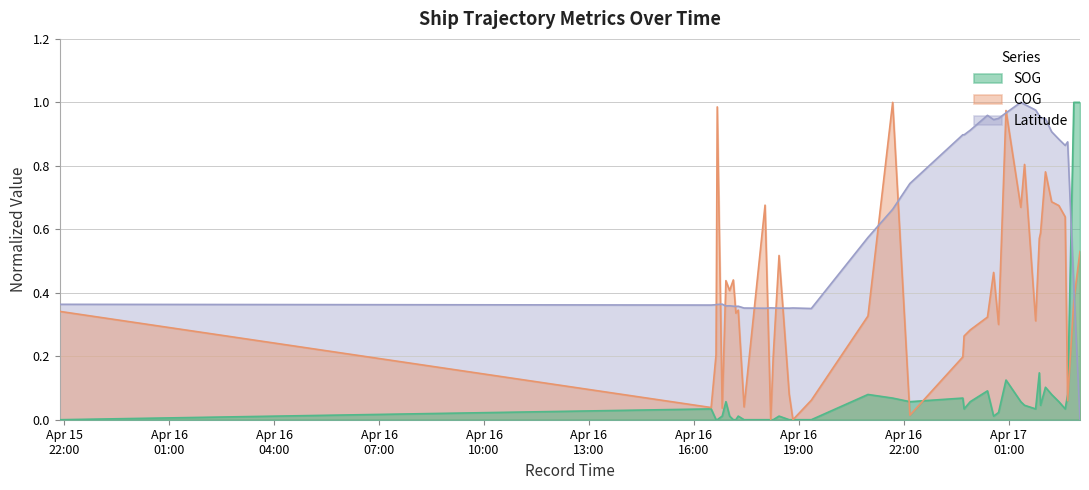

What is the label of the 18th point from the right?

2024-04-16 23:43:25